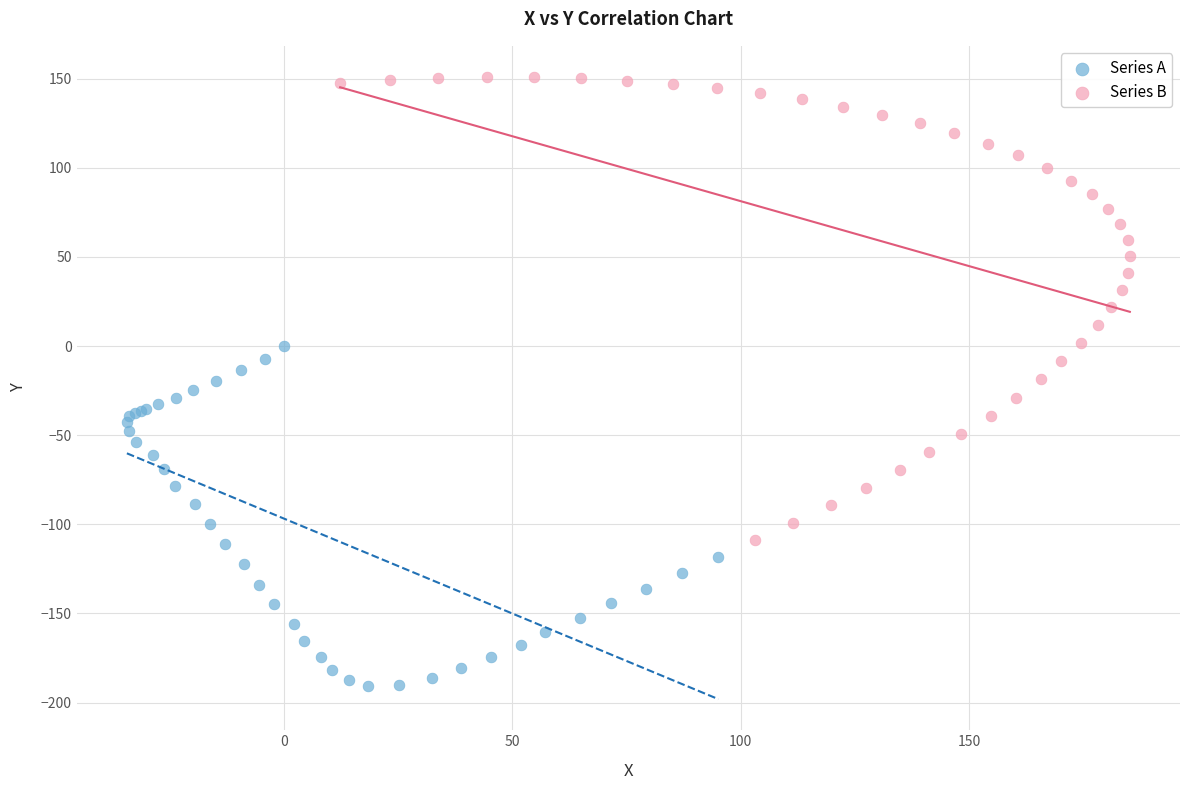

Which series reaches the maximum Y coordinate?

Series B